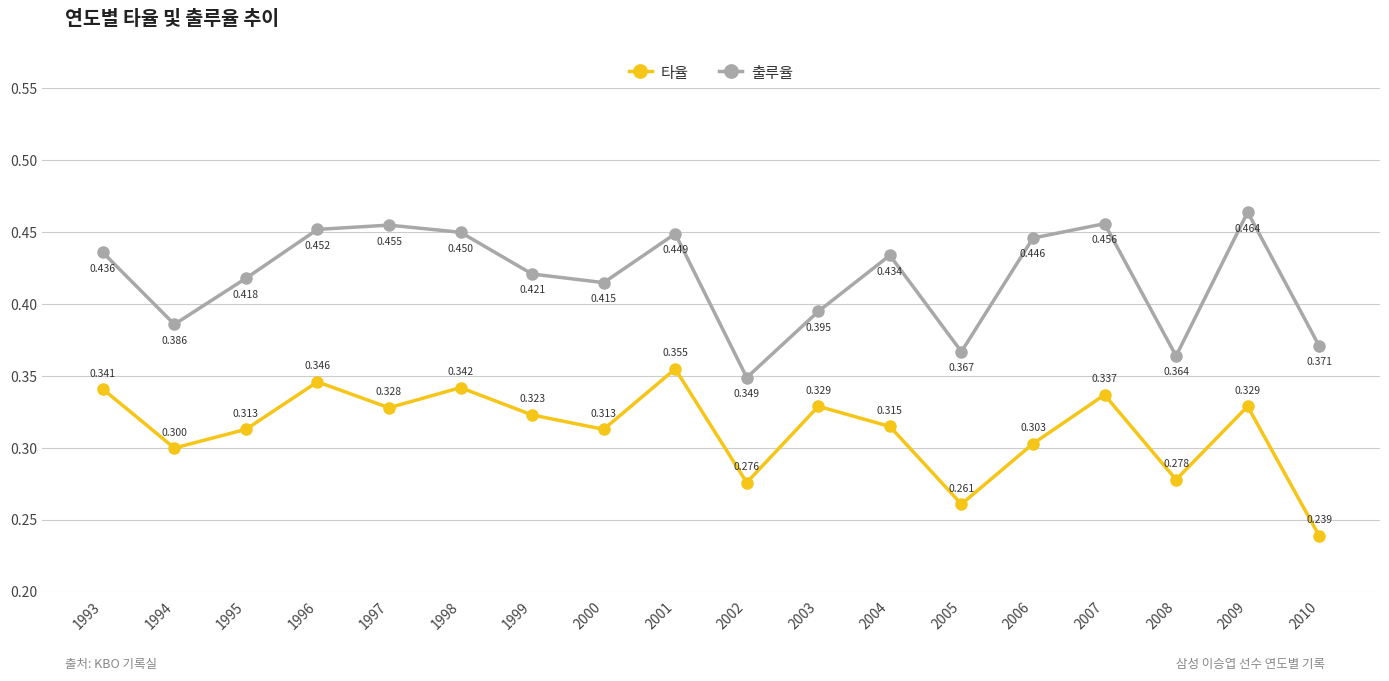

At which label is 타율 closest to 0?

2010